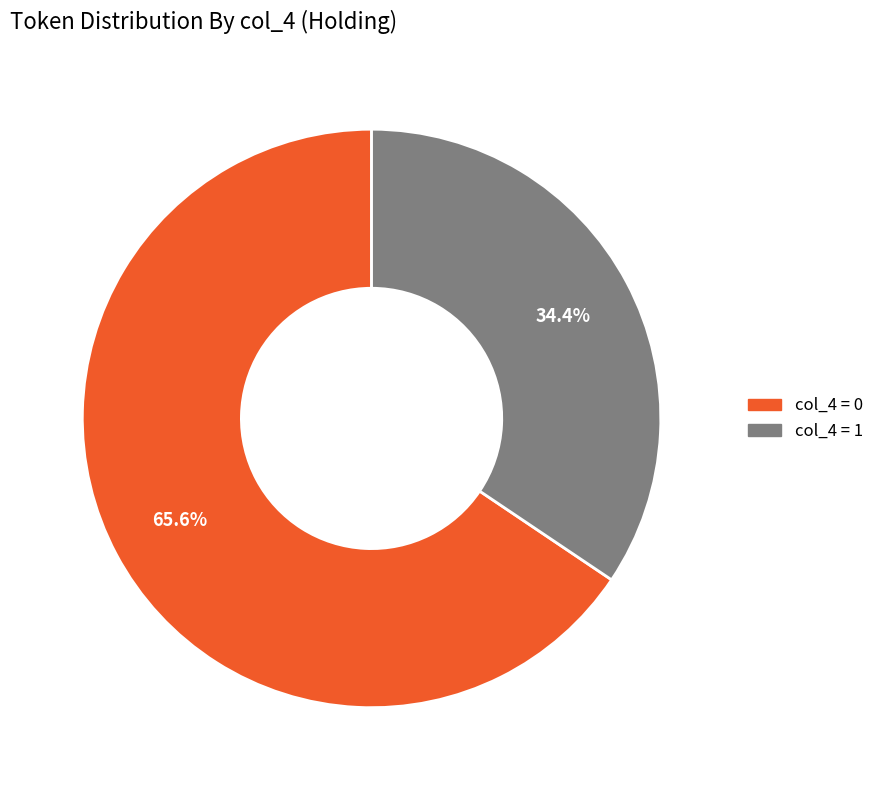

Approximately how many times larger is the value at col_4 = 0 compared to col_4 = 1?

1.9